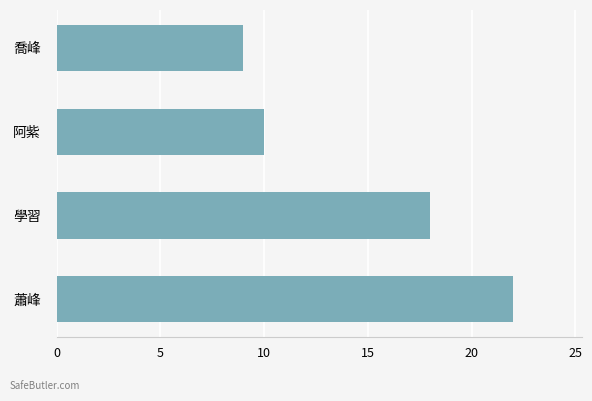

Count the number of data series in this chart.

1